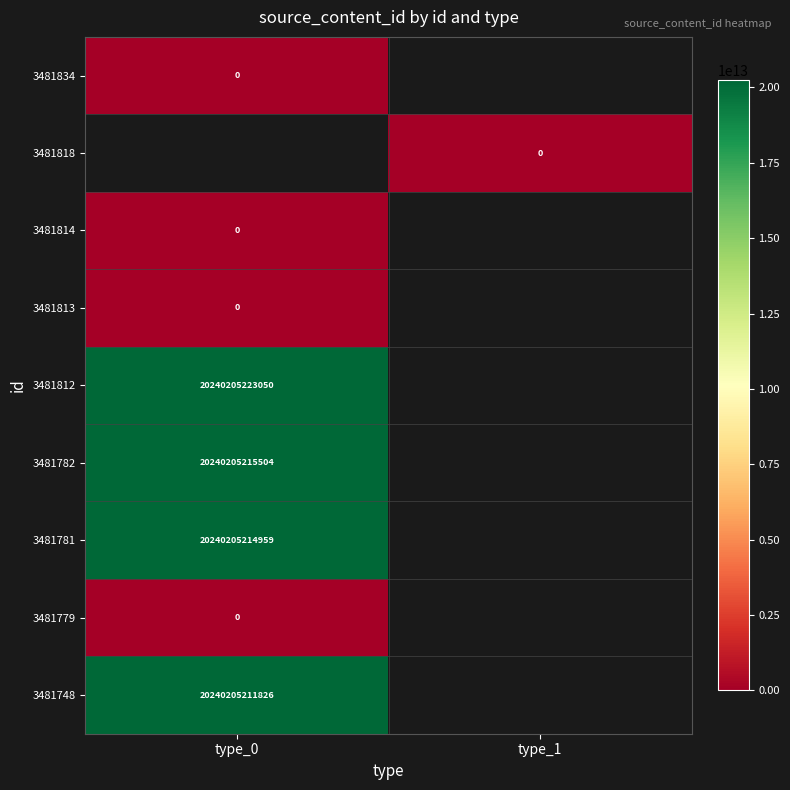

The 3481748 series shows 20240205211826 at type_0. True or false?

True